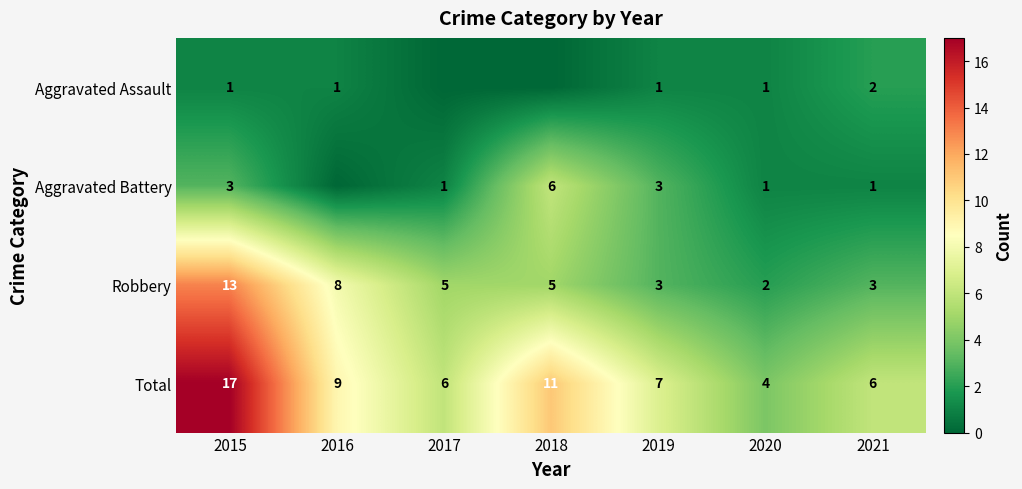

The Total series shows 6 at 2017. True or false?

True